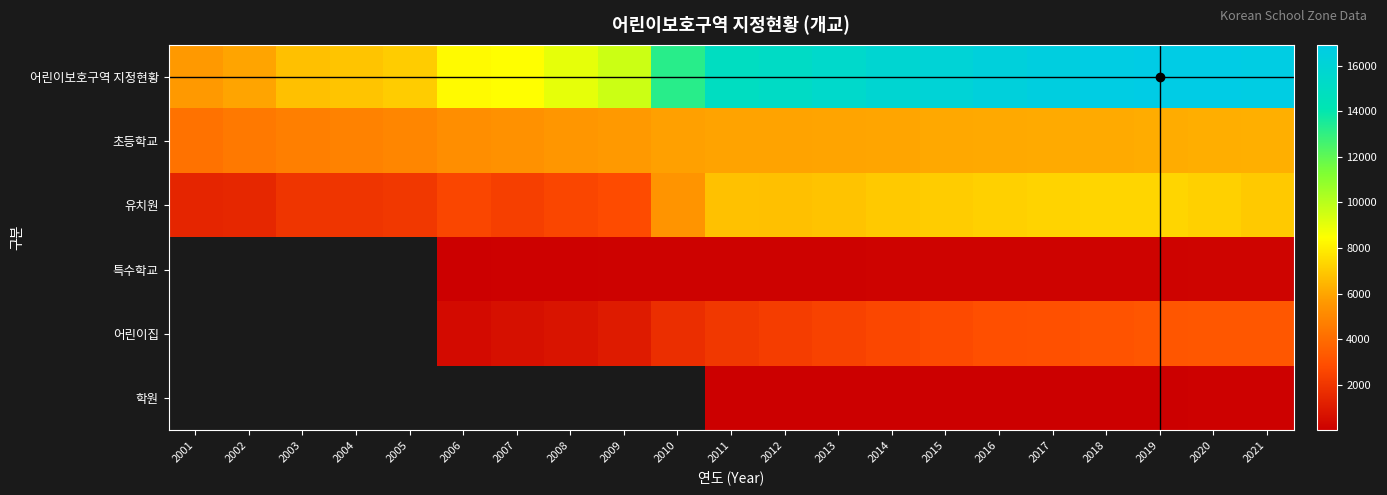

What is the spread (max minus min) of values at 2008?

8906.0